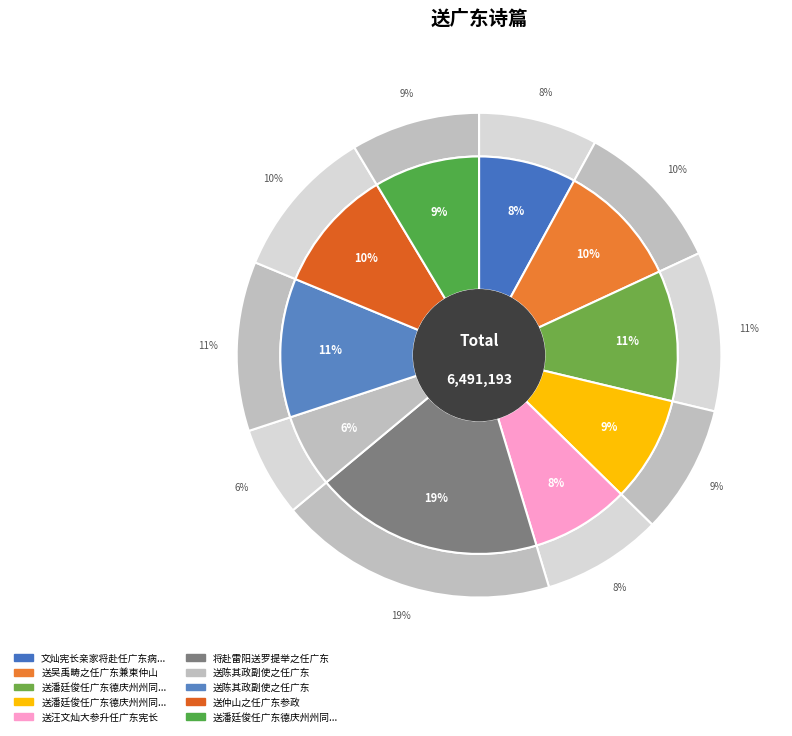

Combined, do 送潘廷俊任广东德庆州州同知二首 其一 and 送潘廷俊任广东德庆州州同知二首 其二 account for over 50%?

No